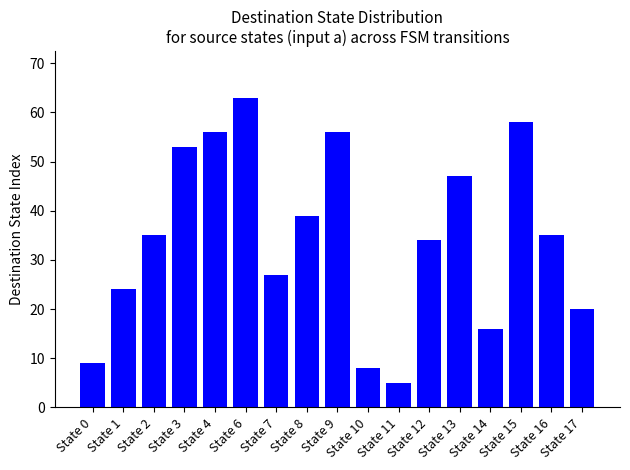

What is the greatest value displayed?

63